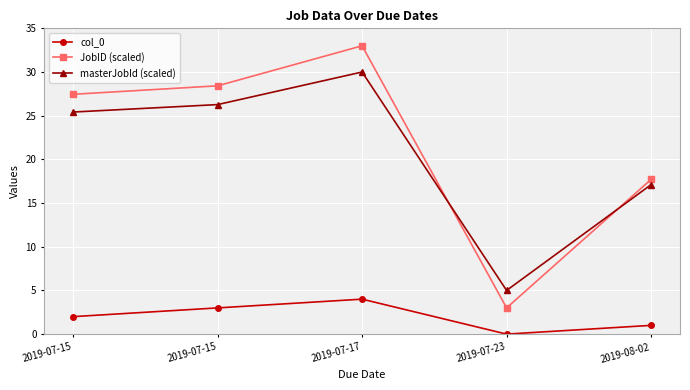

How many categories are shown in the chart?

5